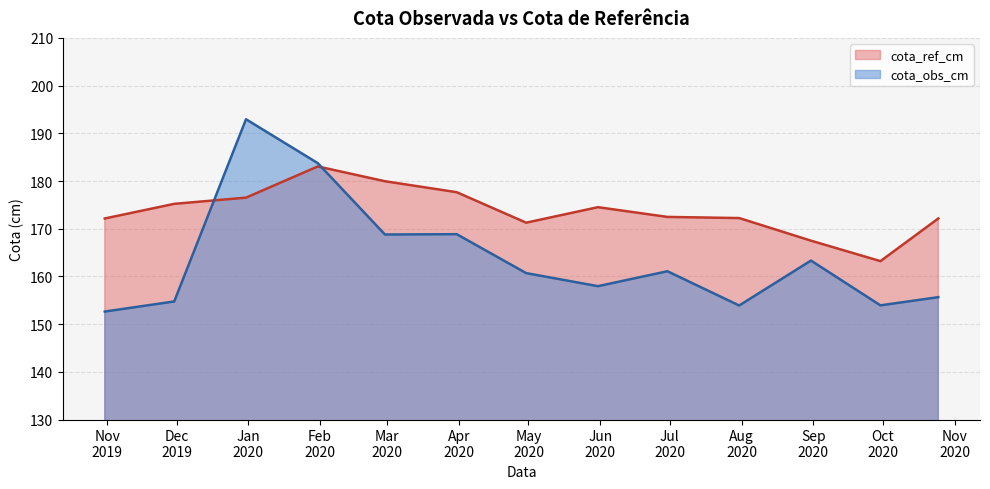

Where is the first local maximum for cota_ref_cm?

2020-01-31